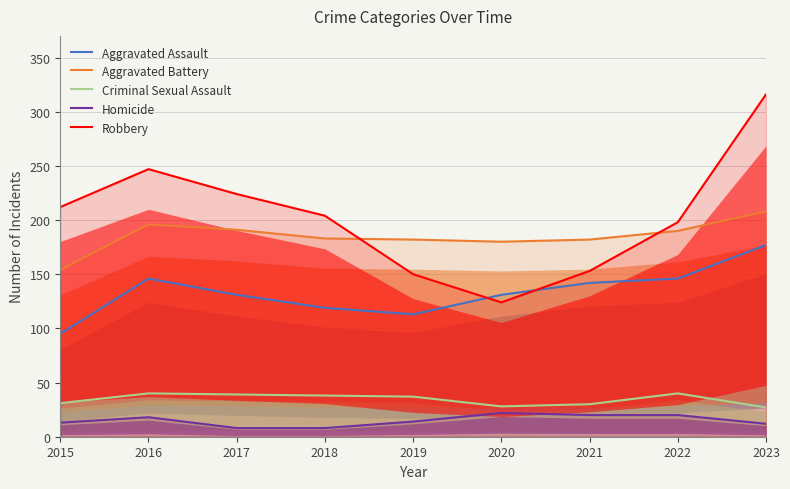

How many values in the Criminal Sexual Assault series exceed 37?

4